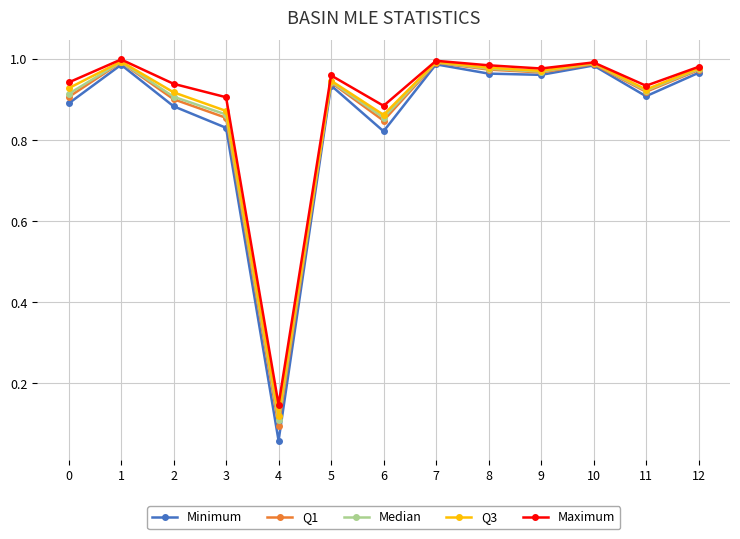

What is the sum of the Median values at 5 and 1?

1.9